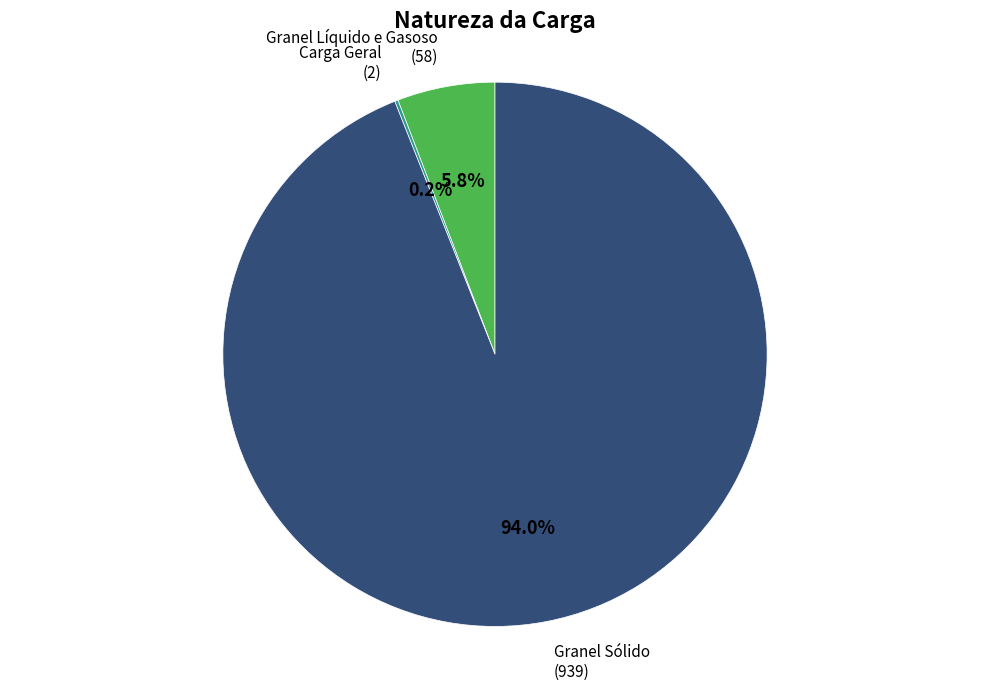

Is there any slice that represents more than half of the pie?

Yes